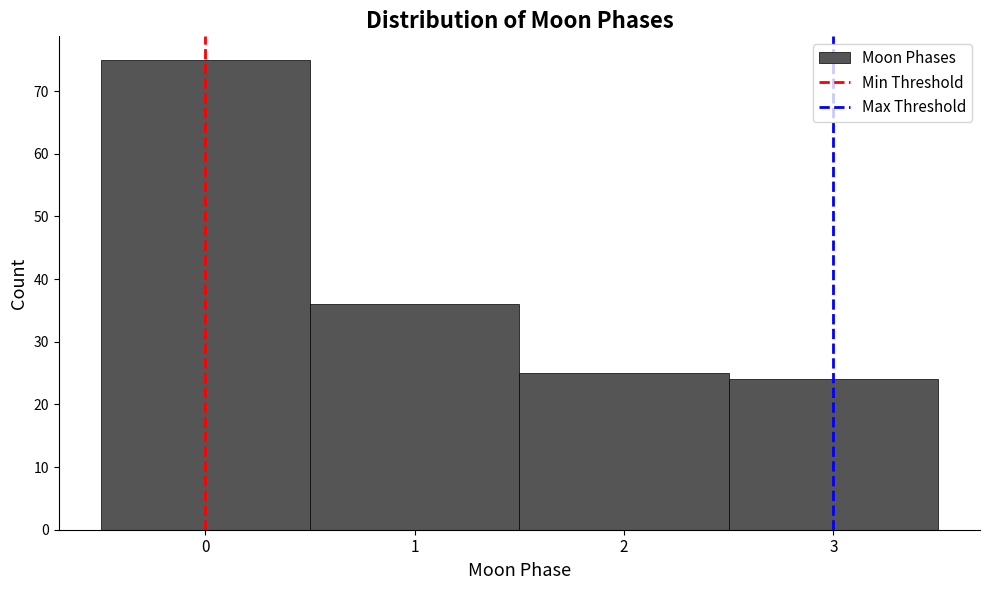

What is the height of the bar covering -0.5 to 0.5 on the x-axis? The values are not printed on the chart, so give them approximately, as read against the axis.

75